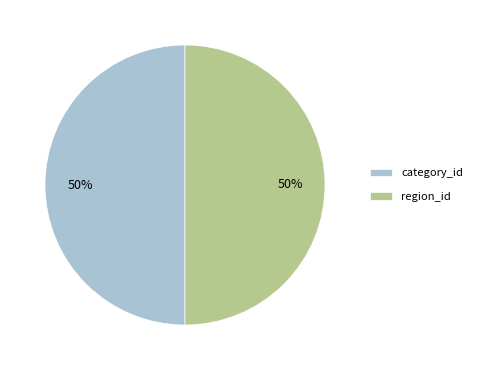

Do region_id and category_id together represent more than half of the pie?

Yes